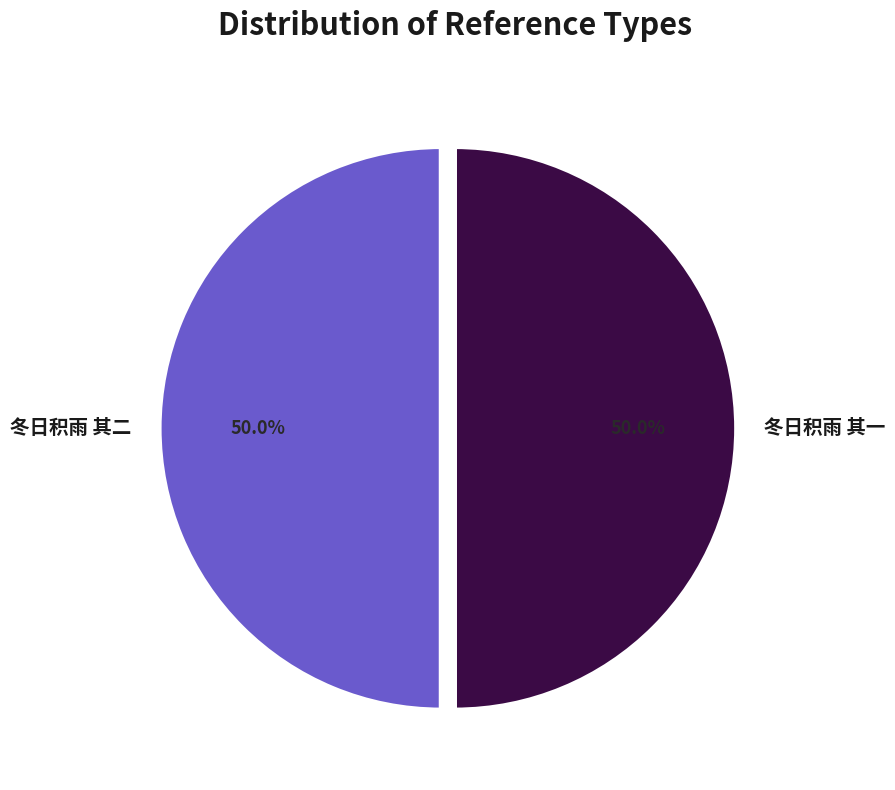

How many slices are in this pie chart?

2